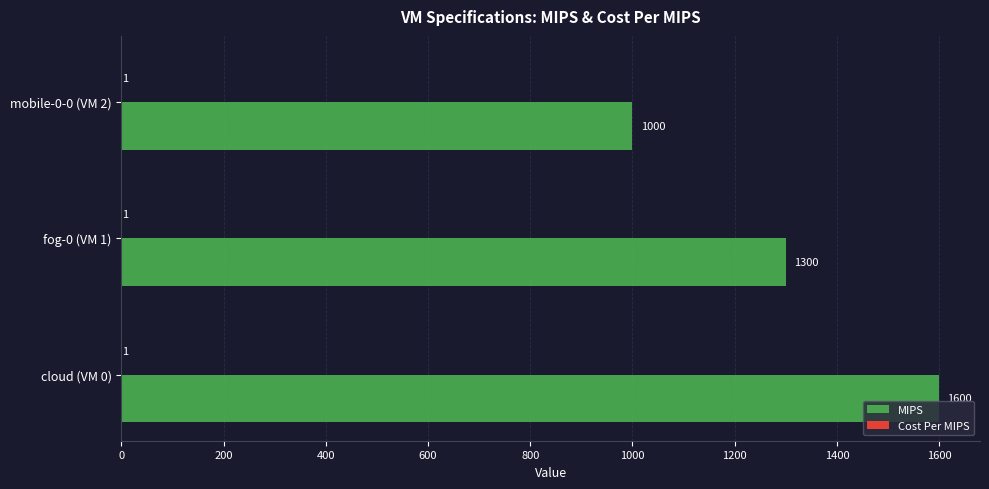

At which label is MIPS closest to 1300?

fog-0 (VM 1)